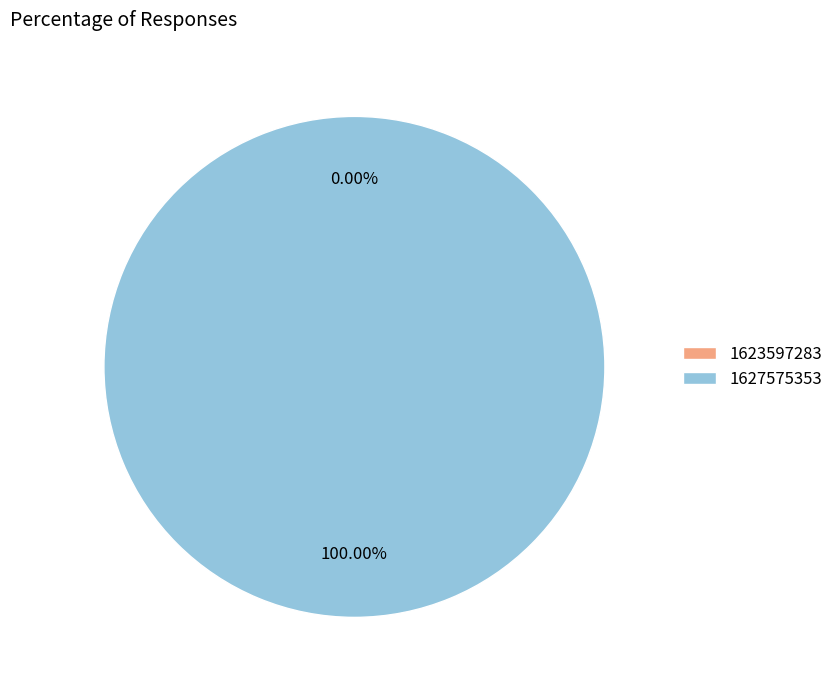

How many slices are in this pie chart?

2